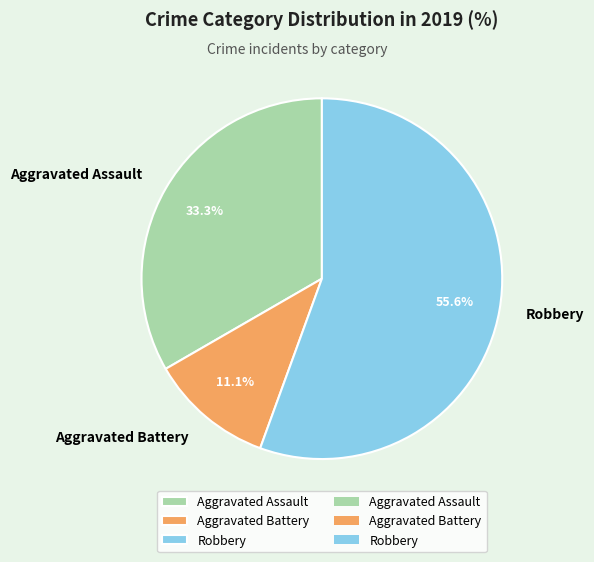

Count the number of slices in the pie.

3